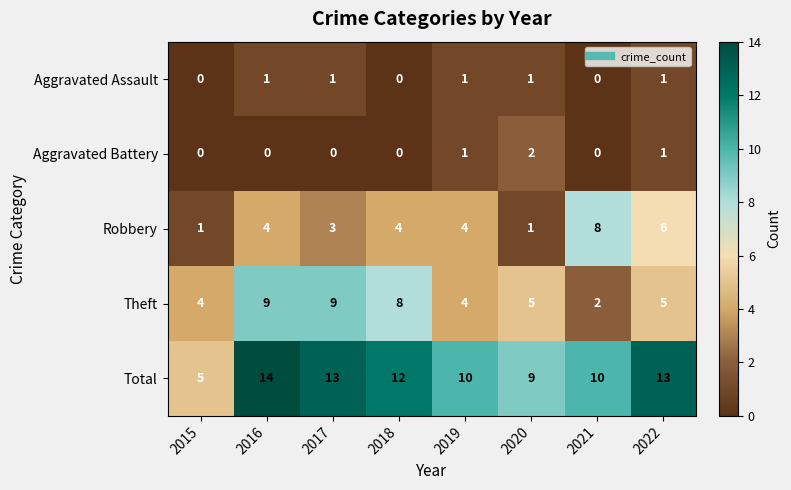

What is the maximum value shown in the chart?

14